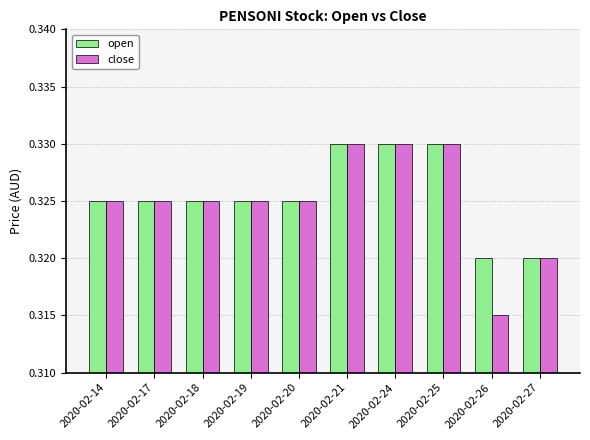

Where is close nearest to the value 0?

2020-02-26